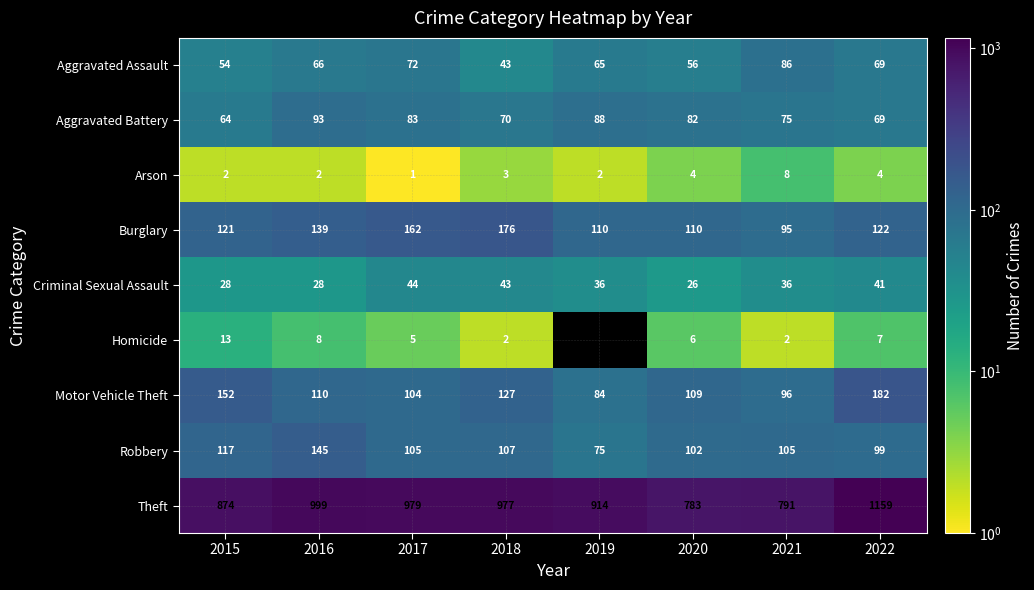

Between 2016 and 2017, which series saw the biggest shift?

Robbery